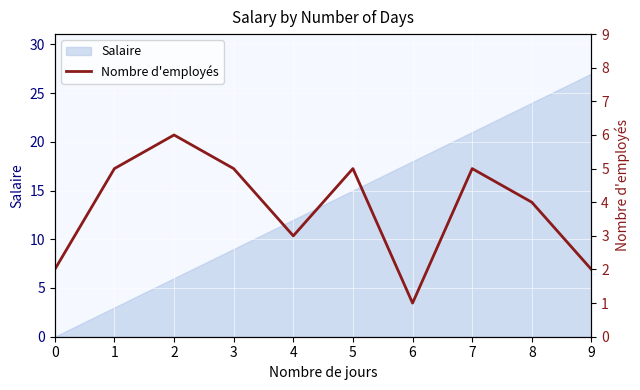

Reading left to right, what are all the values shown in this chart?

2	5	6	5	3	5	1	5	4	2